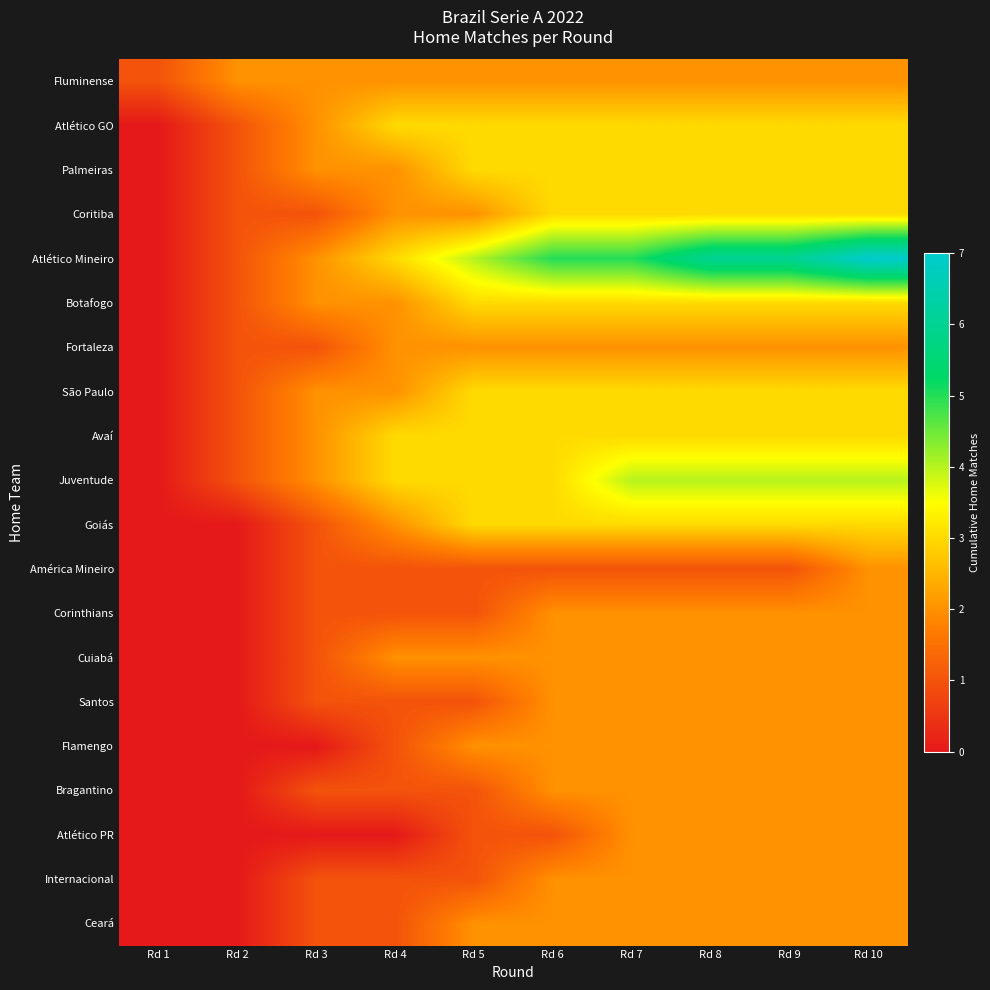

Which series has the widest spread of values?

Atlético Mineiro